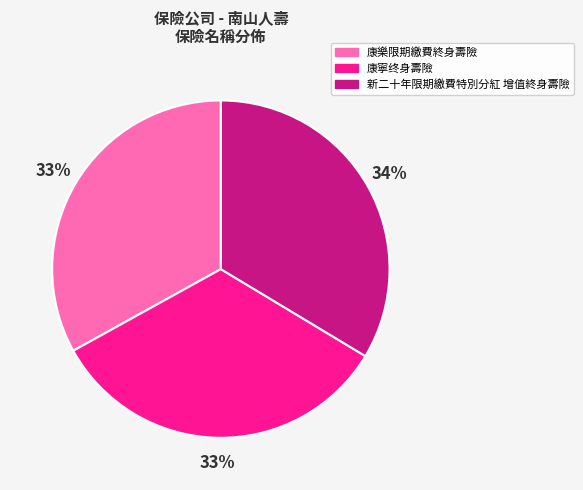

Approximately how many times larger is the value at 康寧终身壽險 compared to 康樂限期繳費終身壽險?

1.0